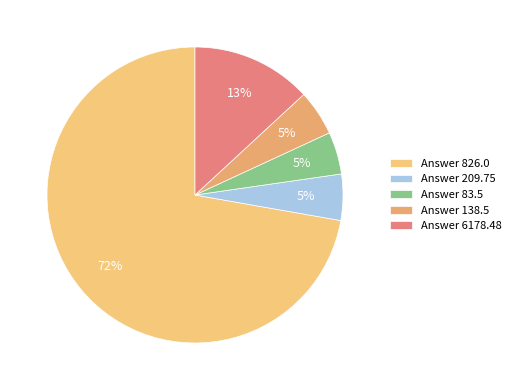

How many slices are in this pie chart?

5